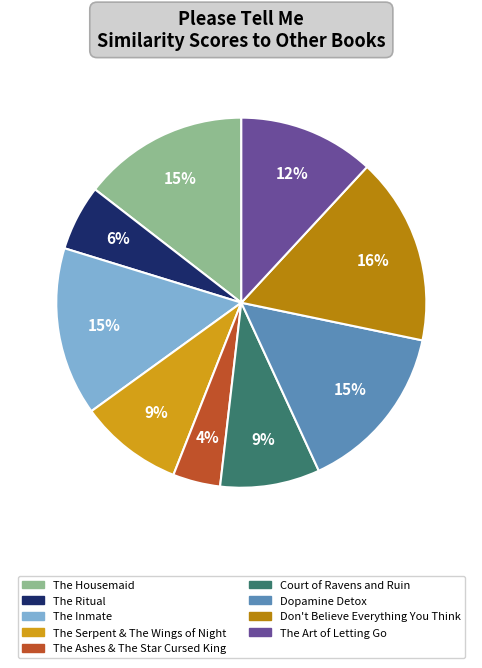

To the nearest percent, what is the difference between the The Serpent & The Wings of Night and The Ritual slice percentages?

3%